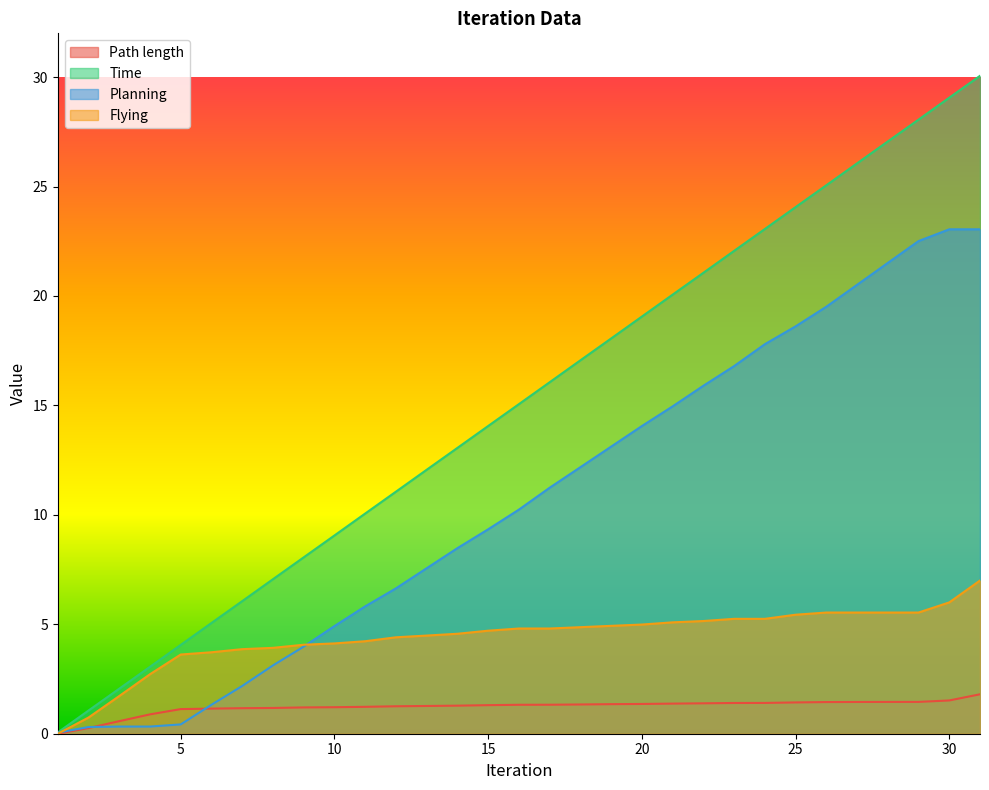

Reading right to left, transcribe all the data shown in this chart.

Path length: 1.8	1.5	1.5	1.5	1.5	1.4	1.4	1.4	1.4	1.4	1.4	1.4	1.4	1.3	1.3	1.3	1.3	1.3	1.3	1.3	1.2	1.2	1.2	1.2	1.2	1.1	1.1	0.9	0.6	0.3	0.0
Time: 30.1	29.1	28.1	27.1	26.1	25.1	24.1	23.1	22.1	21.1	20.1	19.1	18.1	17.1	16.1	15.1	14.1	13.1	12.1	11.1	10.1	9.1	8.1	7.1	6.1	5.1	4.1	3.1	2.1	1.1	0.1
Planning: 23.0	23.0	22.5	21.5	20.5	19.5	18.6	17.8	16.8	15.9	15.0	14.1	13.1	12.2	11.2	10.2	9.3	8.5	7.6	6.6	5.8	4.9	4.0	3.1	2.2	1.3	0.4	0.3	0.3	0.3	0.0
Flying: 7.0	6.0	5.5	5.5	5.5	5.5	5.4	5.2	5.2	5.1	5.1	5.0	4.9	4.9	4.8	4.8	4.7	4.6	4.5	4.4	4.2	4.1	4.1	3.9	3.9	3.7	3.6	2.7	1.7	0.7	0.0